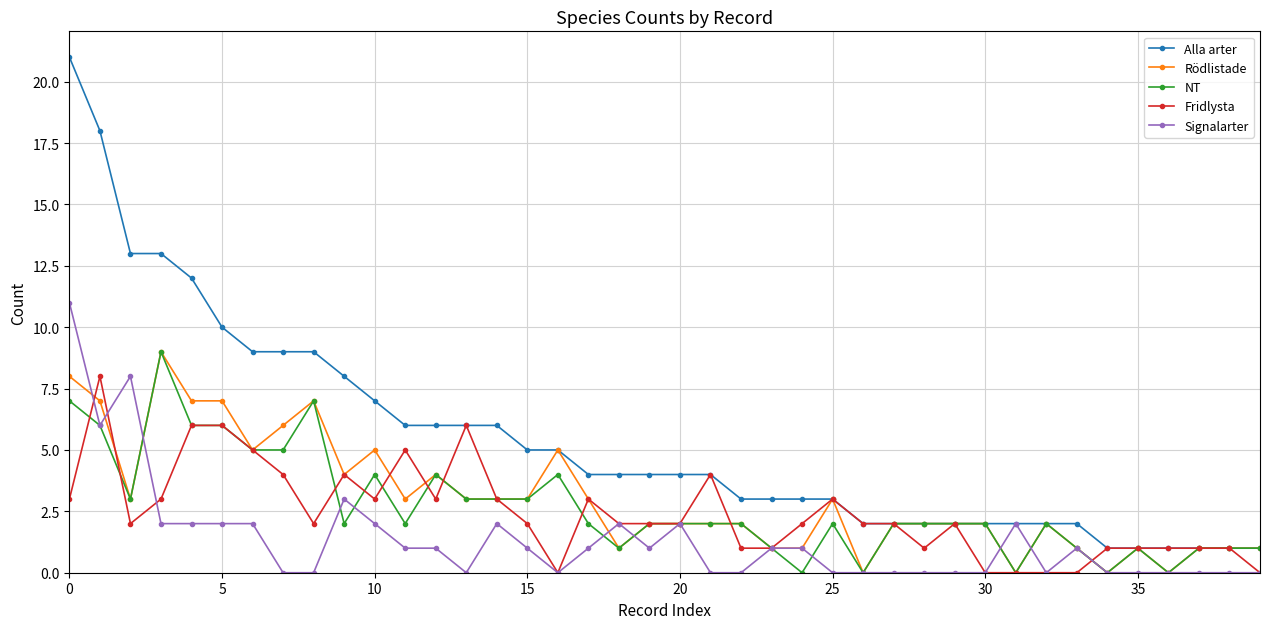

Count the number of data series in this chart.

5